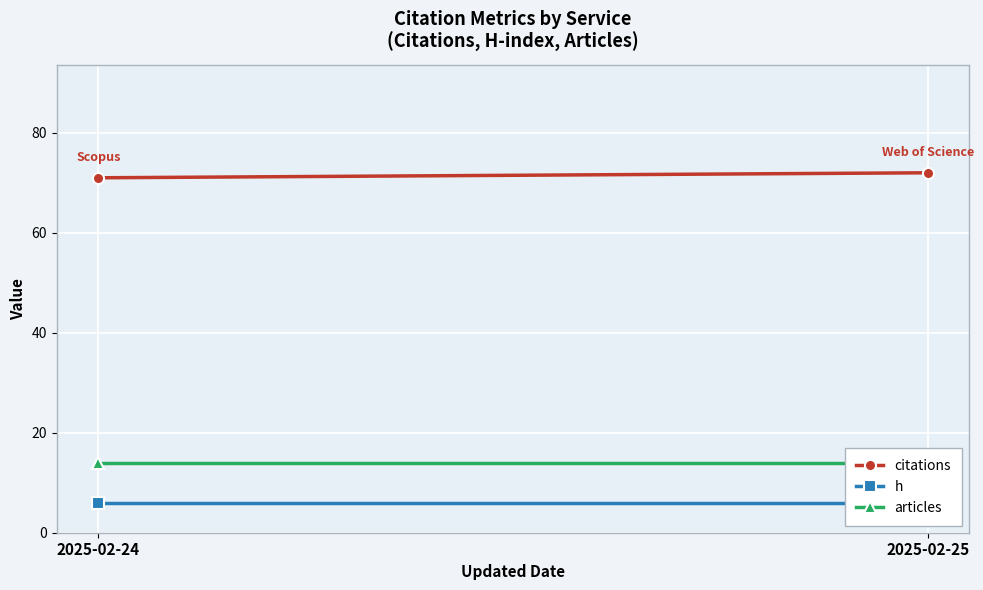

How many lines are shown in the chart?

3